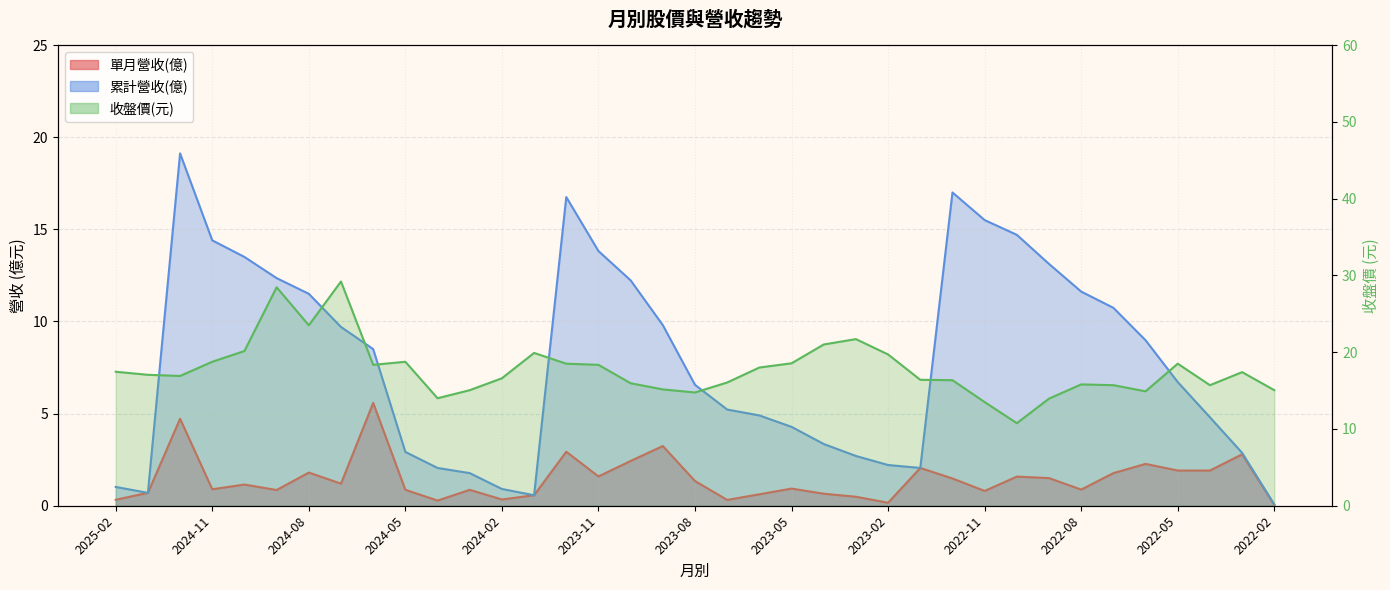

Reading right to left, extract all data points from this chart.

單月營收(億): 0.0	2.8	1.9	1.9	2.3	1.8	0.9	1.5	1.6	0.8	1.5	2.0	0.2	0.5	0.7	0.9	0.6	0.3	1.3	3.2	2.4	1.6	2.9	0.6	0.3	0.9	0.3	0.9	5.6	1.2	1.8	0.9	1.1	0.9	4.7	0.7	0.3
累計營收(億): 0.1	2.9	4.8	6.7	9.0	10.7	11.6	13.1	14.7	15.5	17.0	2.0	2.2	2.7	3.4	4.3	4.9	5.2	6.6	9.8	12.2	13.8	16.8	0.6	0.9	1.8	2.0	2.9	8.5	9.7	11.5	12.3	13.5	14.4	19.1	0.7	1.0
收盤價(元): 15.1	17.4	15.7	18.5	14.9	15.7	15.8	13.9	10.8	13.5	16.4	16.4	19.7	21.7	21.0	18.6	18.0	16.1	14.8	15.2	15.9	18.4	18.5	19.9	16.6	15.1	14.0	18.8	18.4	29.2	23.5	28.4	20.1	18.8	16.9	17.1	17.4